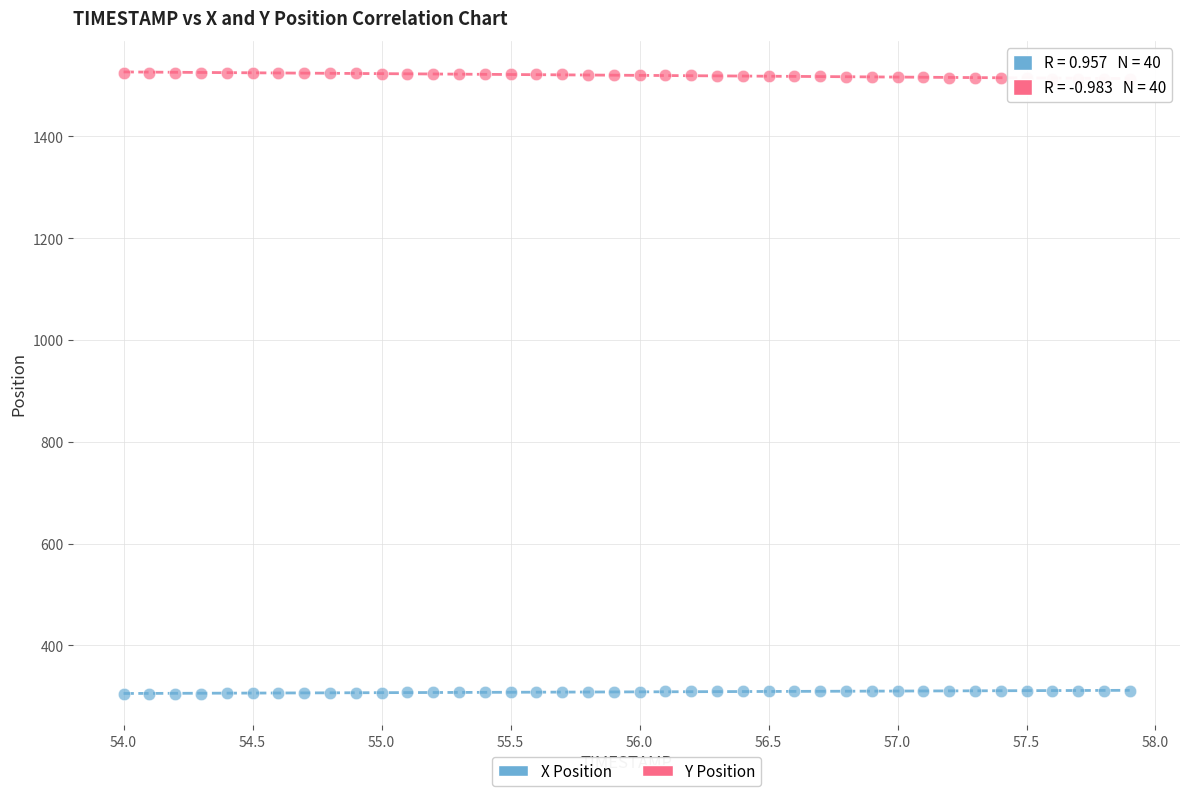

Which series contains the lowest Y value?

X Position